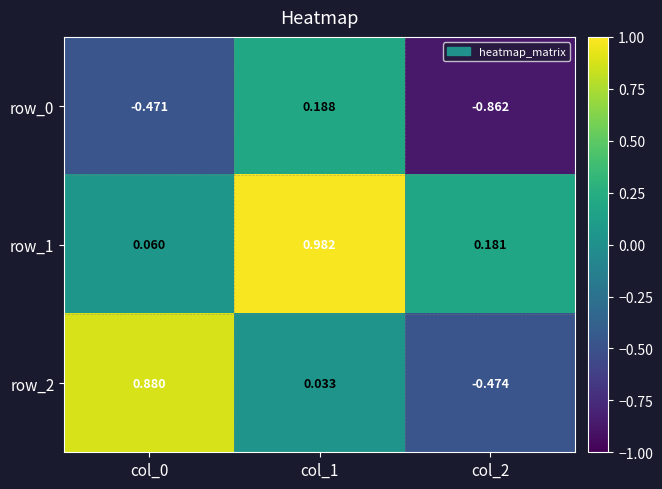

Is the value of row_1 at col_0 greater than the value of row_0 at col_0?

Yes